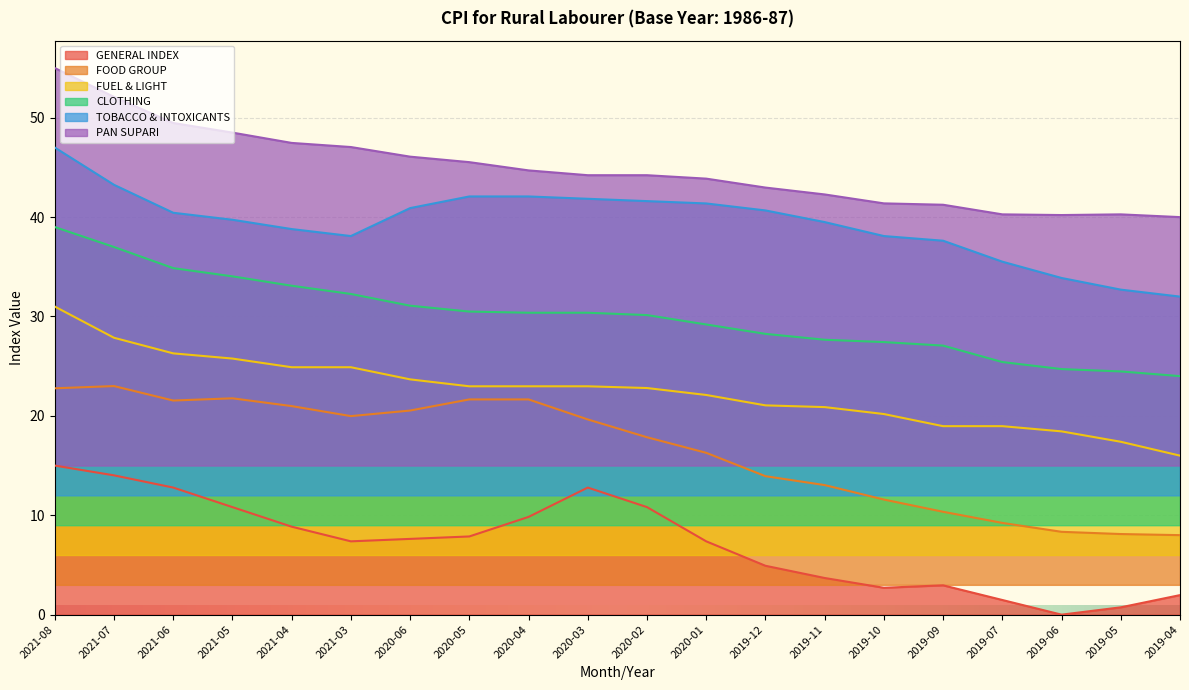

How many interior local peaks does the PAN SUPARI series have?

1